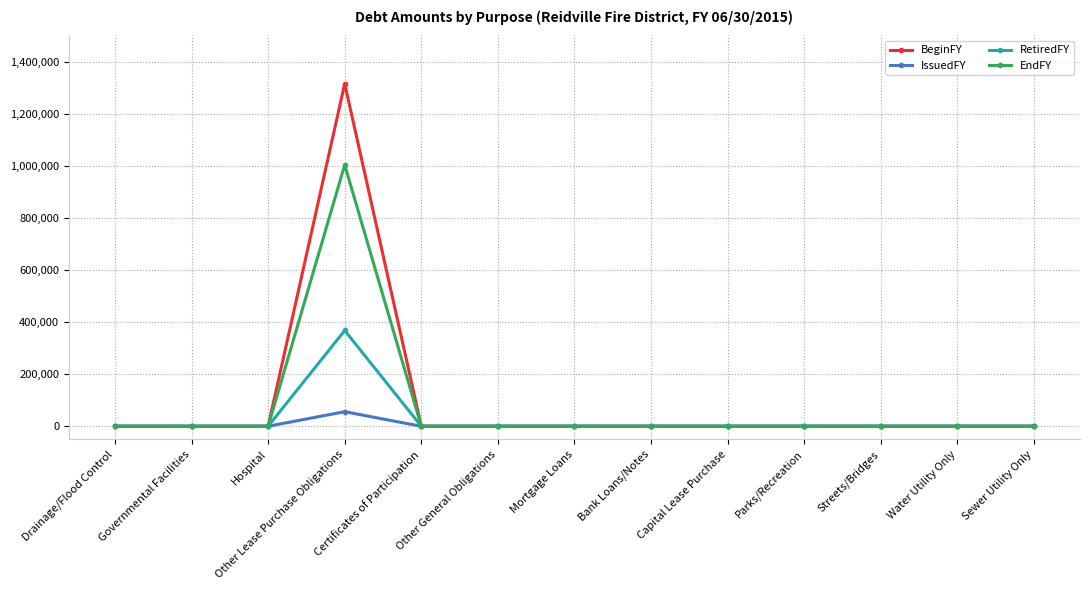

At how many categories does at least one series exceed 918515?

1